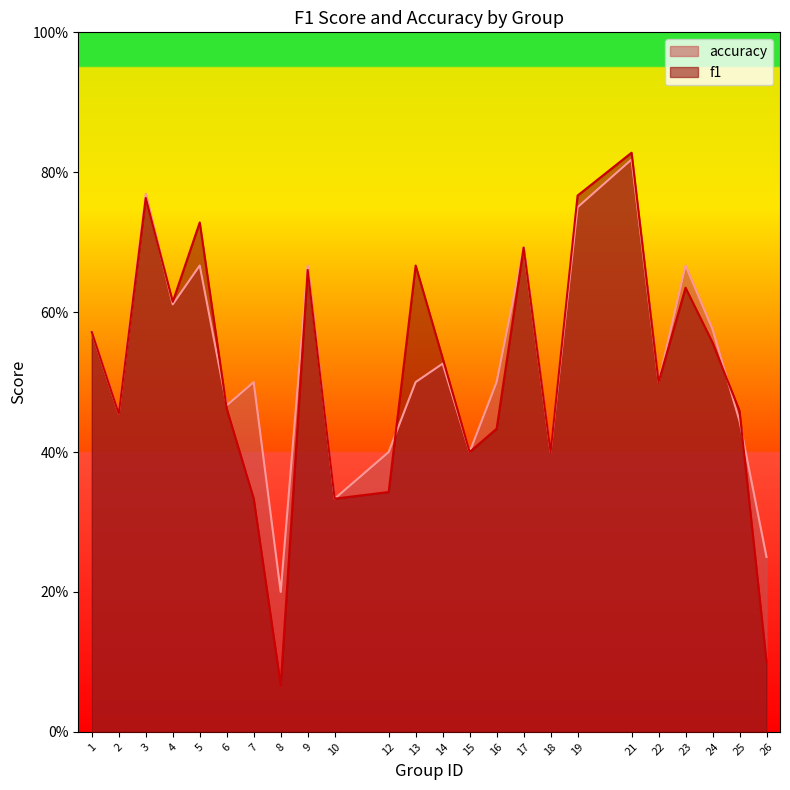

Reading right to left, what are all the values shown in this chart?

f1: 0.1	0.5	0.6	0.6	0.5	0.8	0.8	0.4	0.7	0.4	0.4	0.5	0.7	0.3	0.3	0.7	0.1	0.3	0.5	0.7	0.6	0.8	0.5	0.6
accuracy: 0.2	0.4	0.6	0.7	0.5	0.8	0.8	0.4	0.7	0.5	0.4	0.5	0.5	0.4	0.3	0.7	0.2	0.5	0.5	0.7	0.6	0.8	0.5	0.6